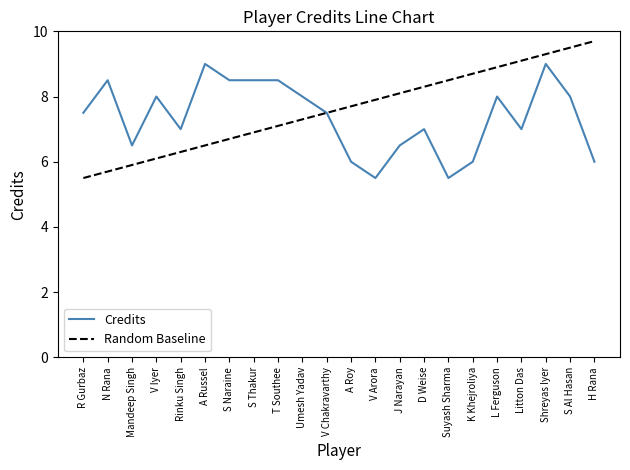

True or false: Random Baseline has a value of 7.9 at V Arora.

True